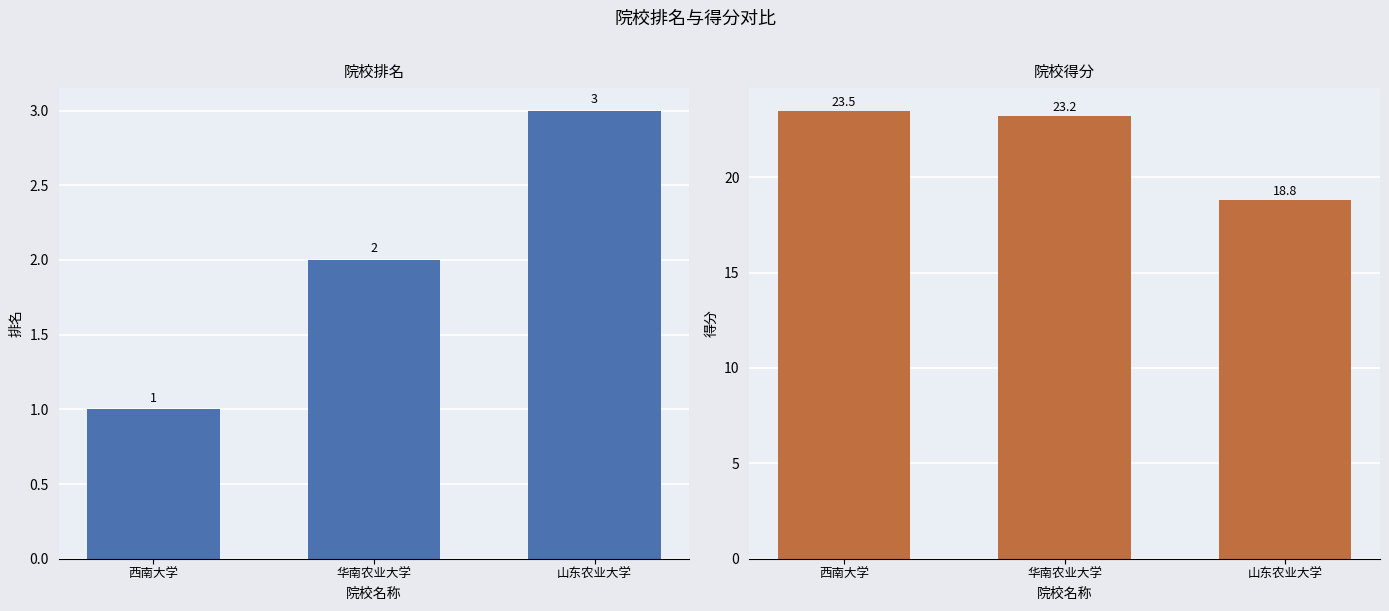

What is the minimum value shown in the chart?

1.0